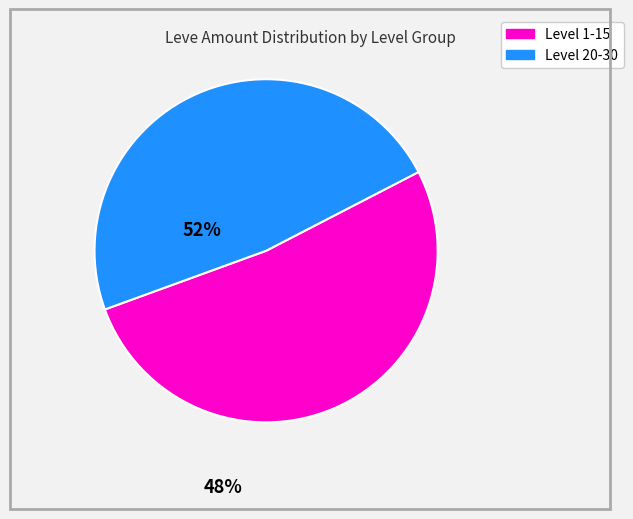

Is there a majority slice in this chart?

Yes